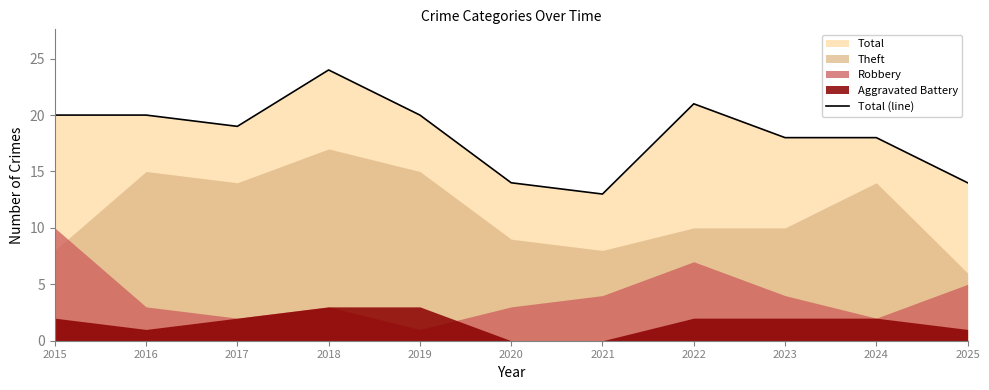

What is the change in value from 2016 to 2022?

+1